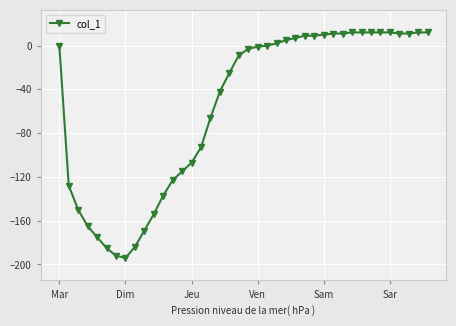

How many lines are shown in the chart?

1